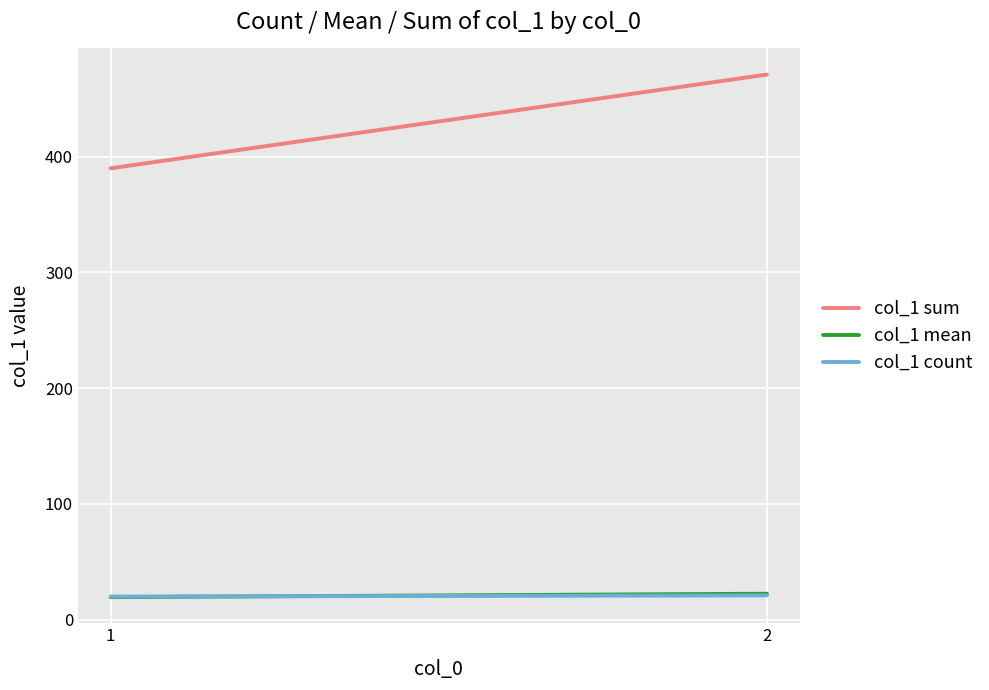

Between 1 and 2, which is larger?

2